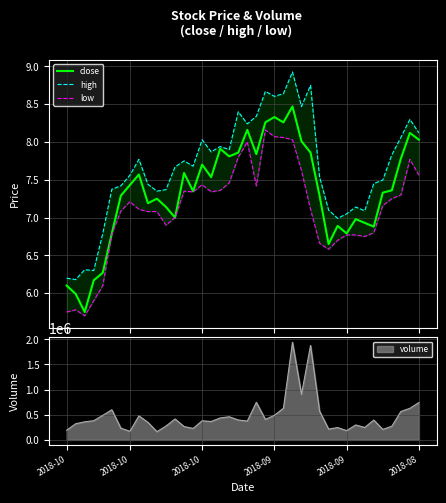

At which category is the sum across all series the highest?

25